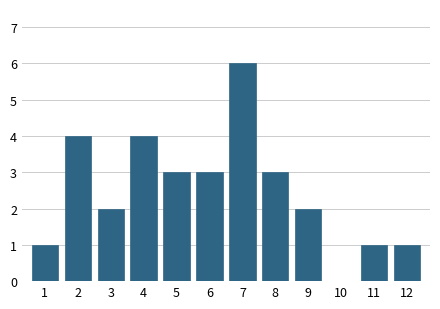

Reading left to right, list all the values displayed in this chart.

1=1	2=4	3=2	4=4	5=3	6=3	7=6	8=3	9=2	10=0	11=1	12=1